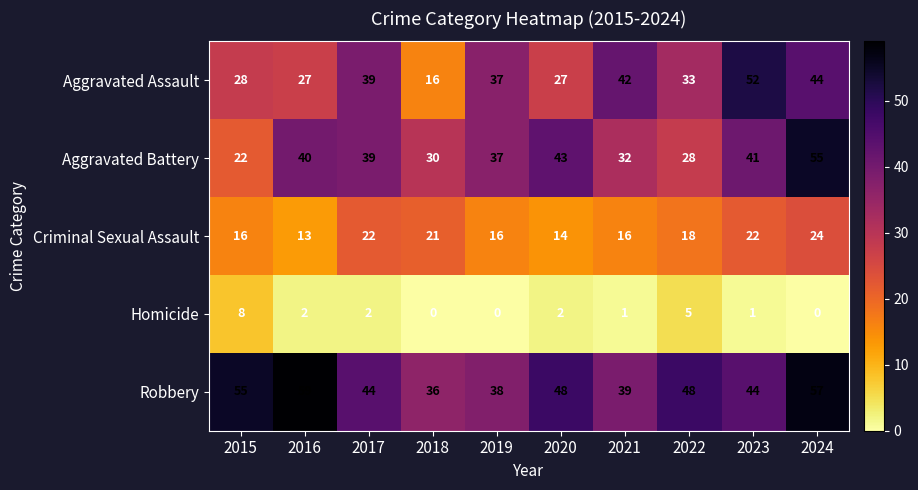

What is the difference between the second highest and second lowest values in the Aggravated Assault series?

17